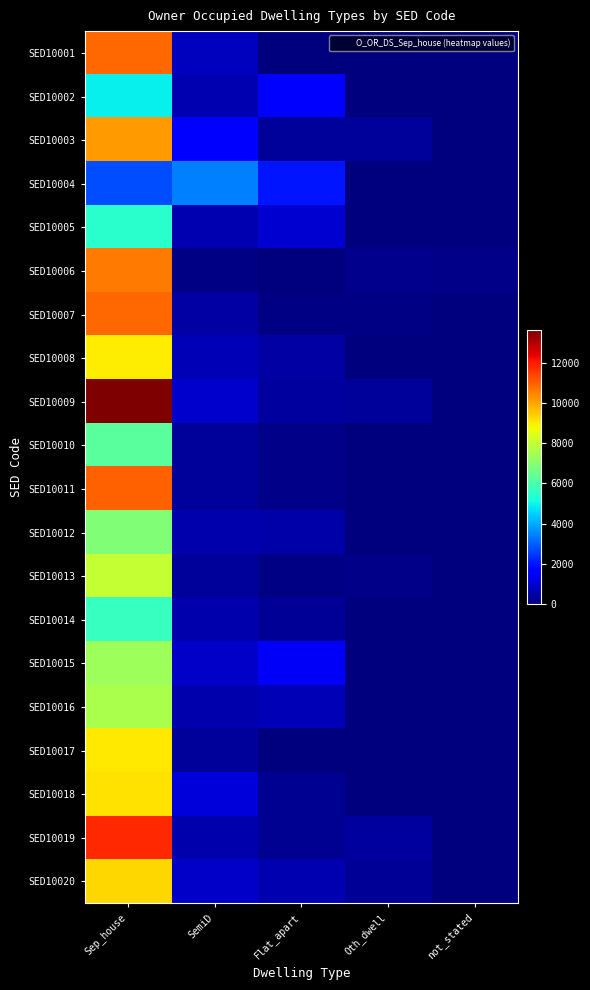

At which category does the chart reach its peak across all series?

Sep_house